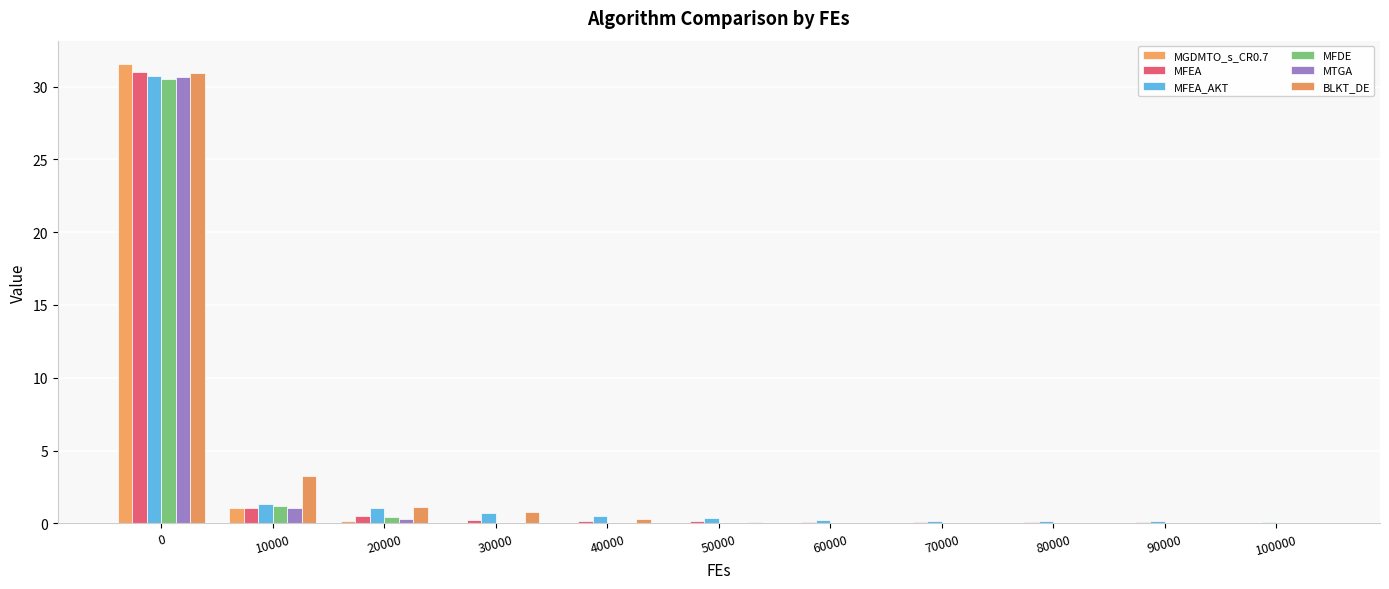

What is the average value of the MFDE series?

2.9